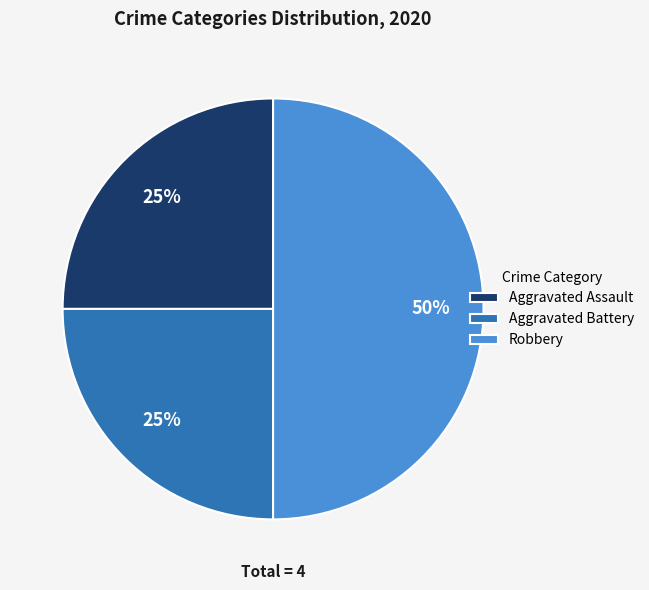

Which slice is the largest?

Robbery